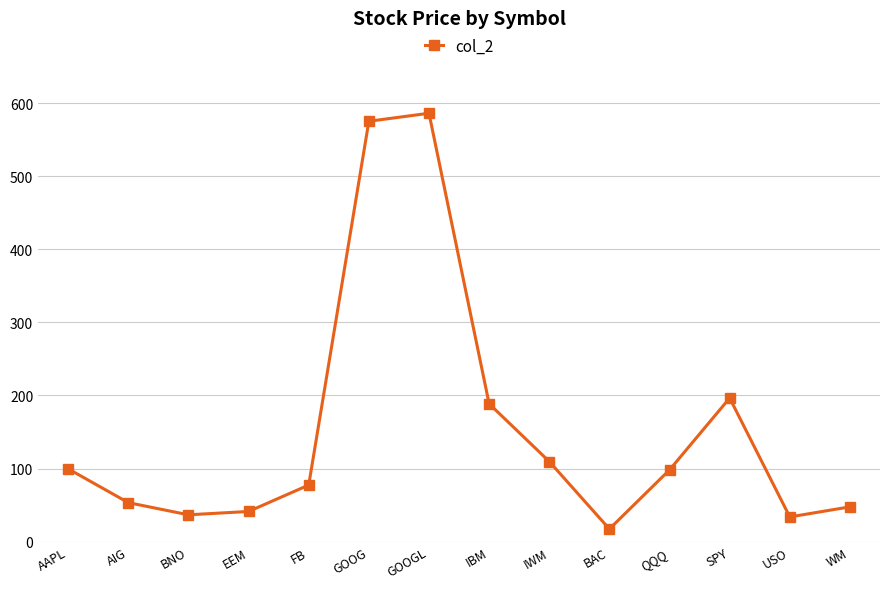

What is the sum of the values at QQQ and IBM?

286.8